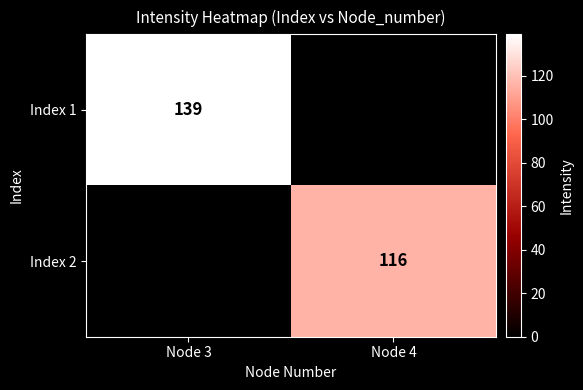

At which category does the chart reach its minimum across all series?

Node 4